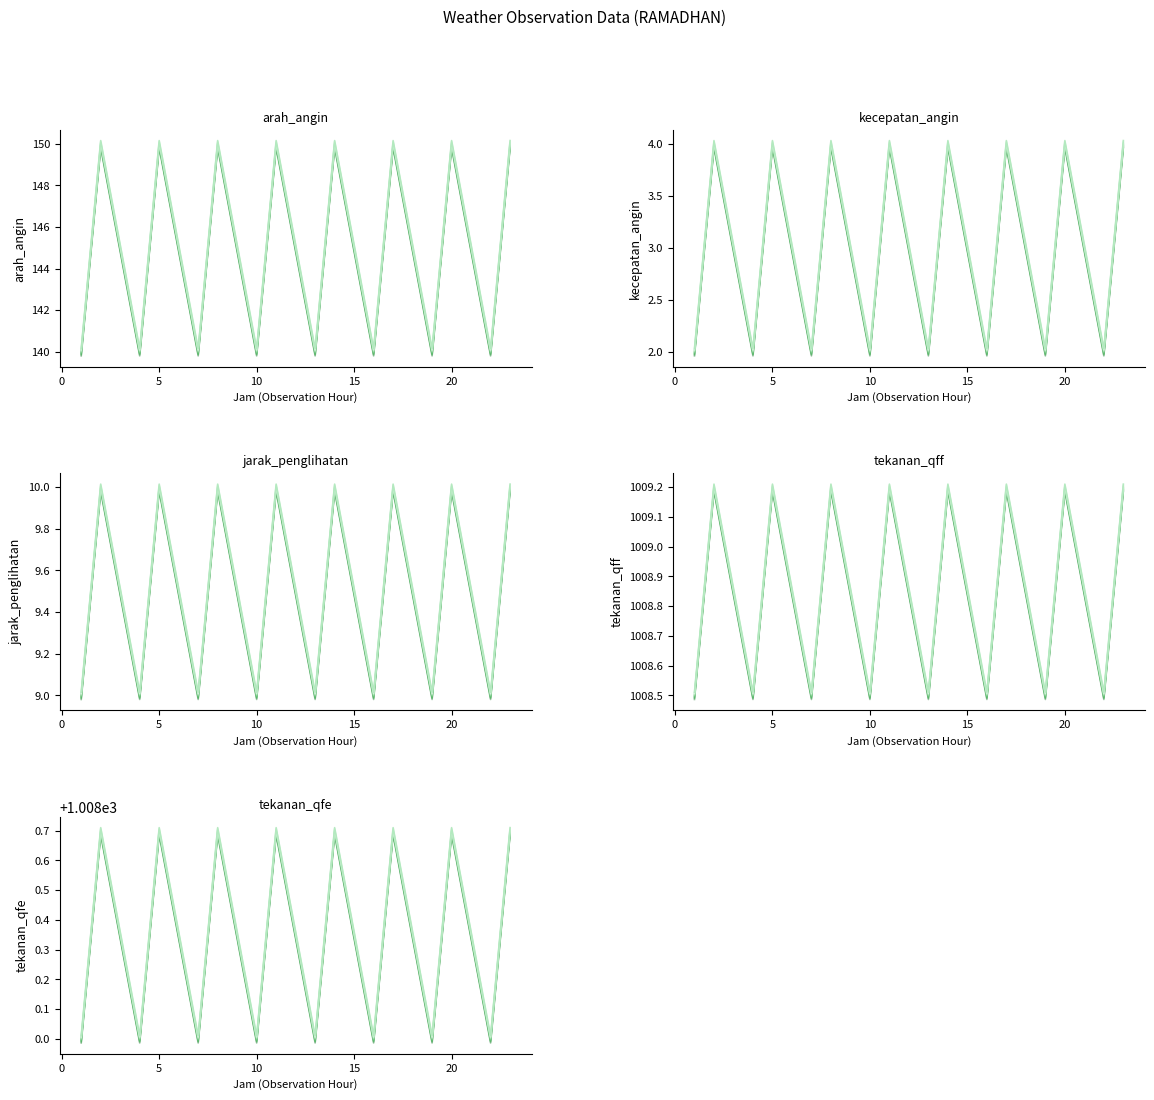

Is it true that suhu_bola_kering equals 139.9 at 22?

True